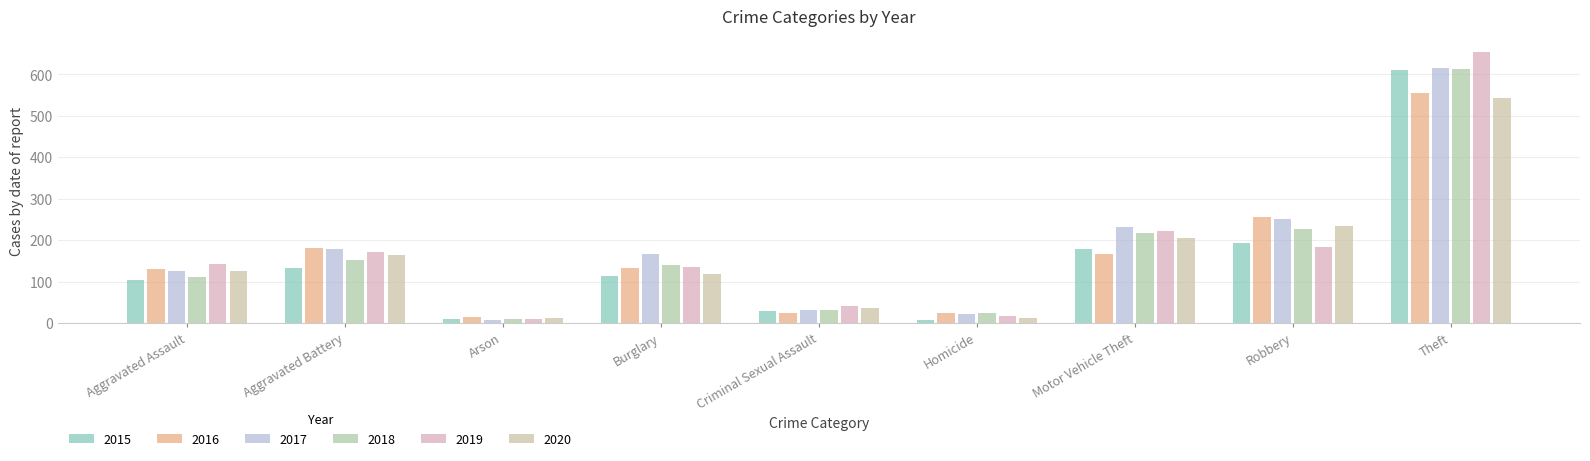

How many bars are there in each group?

6